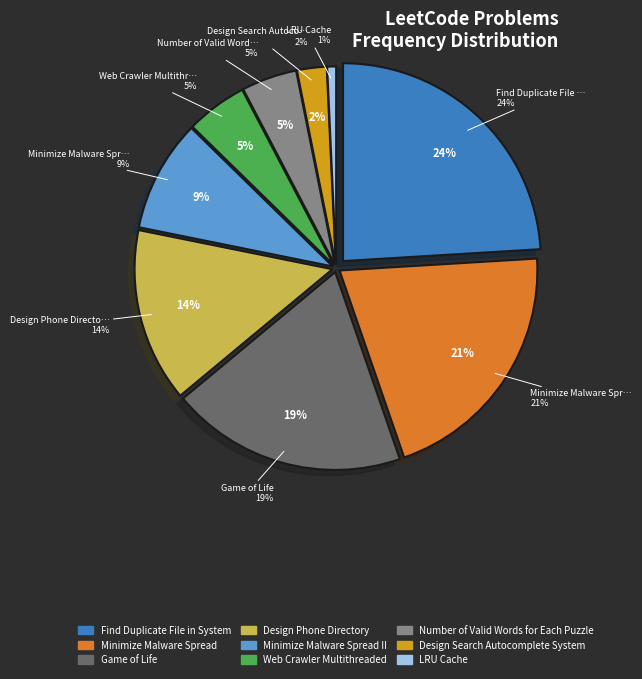

True or false: Find Duplicate File in System accounts for 11% of the total.

False